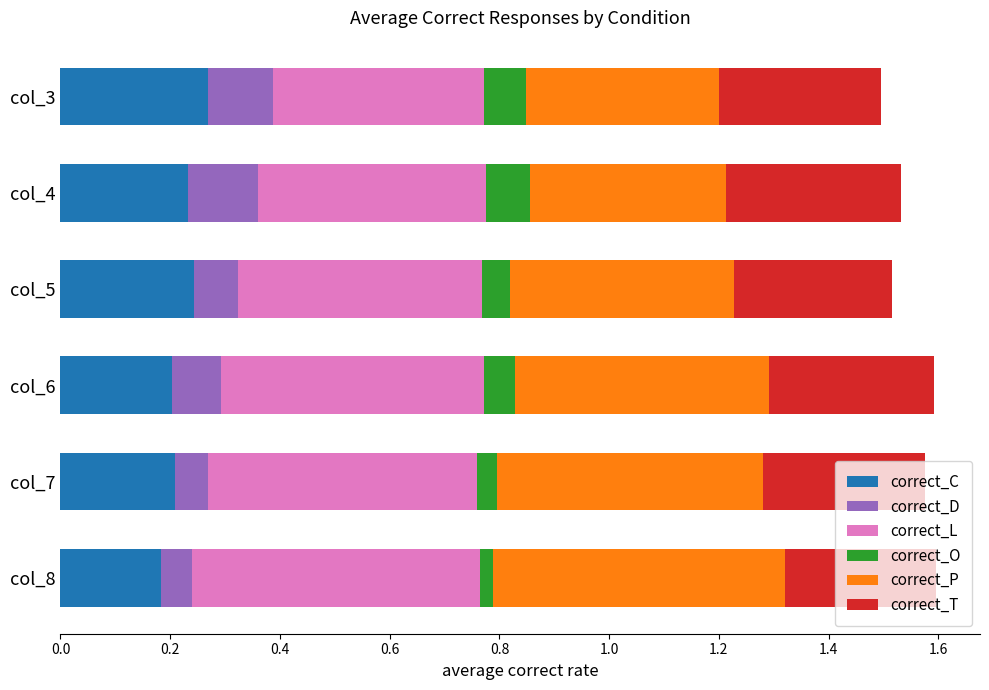

How many categories are shown in the chart?

6